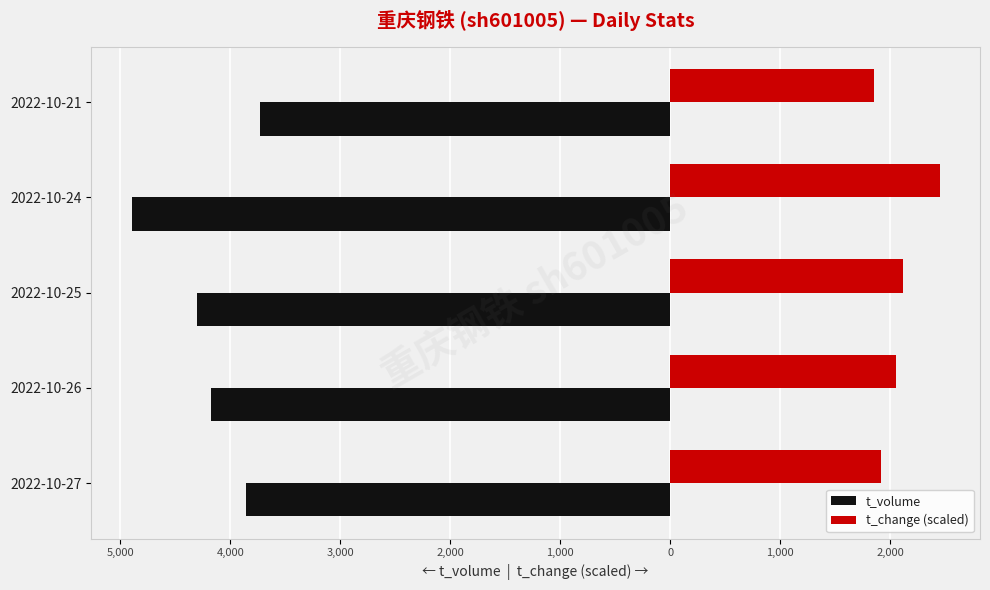

What is the maximum value for t_change (scaled)?

2448.5